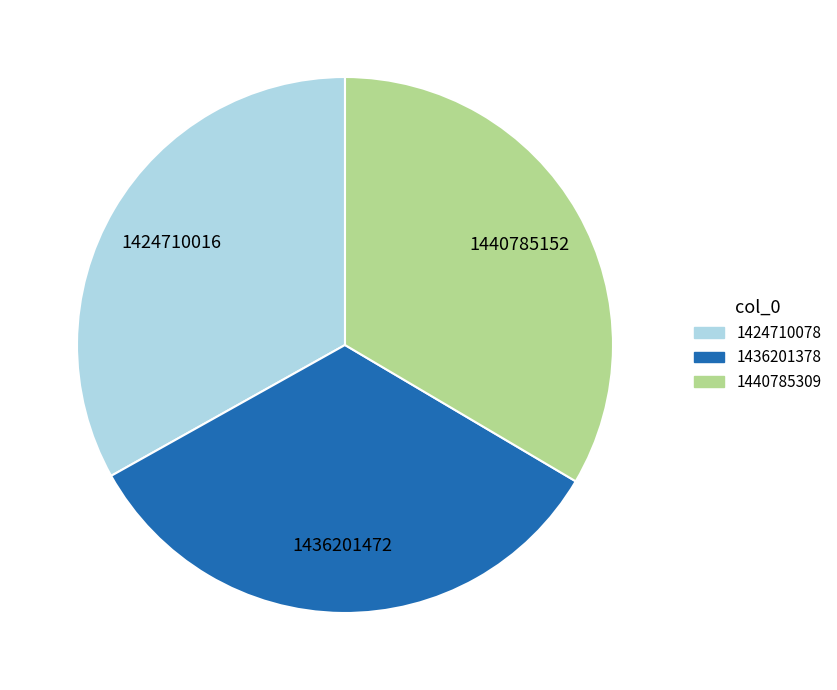

How many segments does this pie chart have?

3